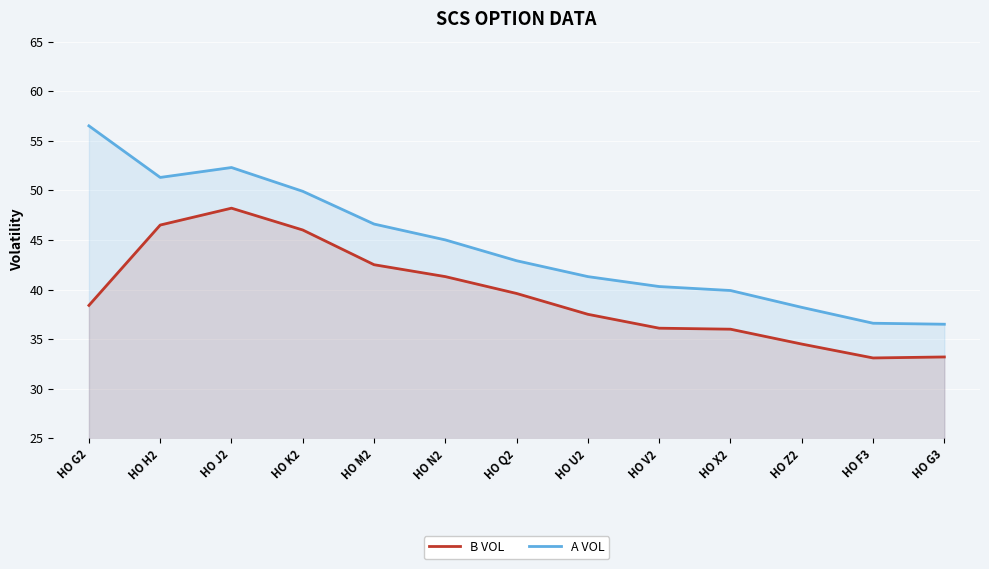

At HO M2, list the series in order from largest to smallest.

A VOL, B VOL